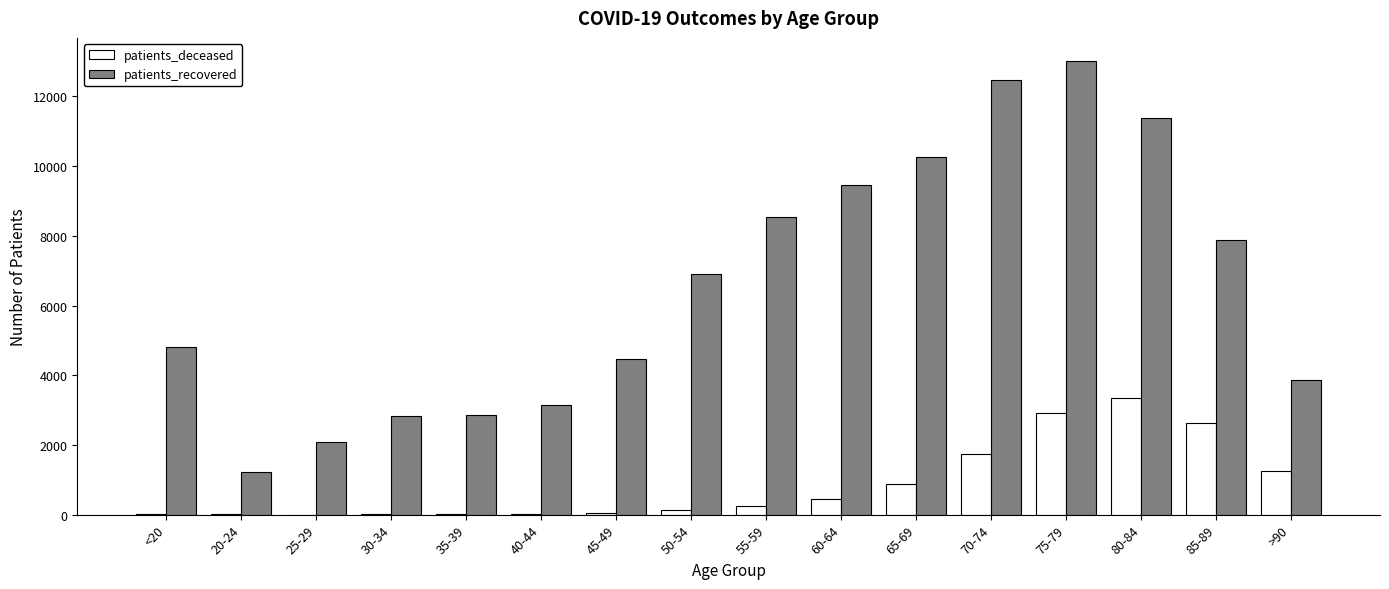

What is the average value of the patients_deceased series?

856